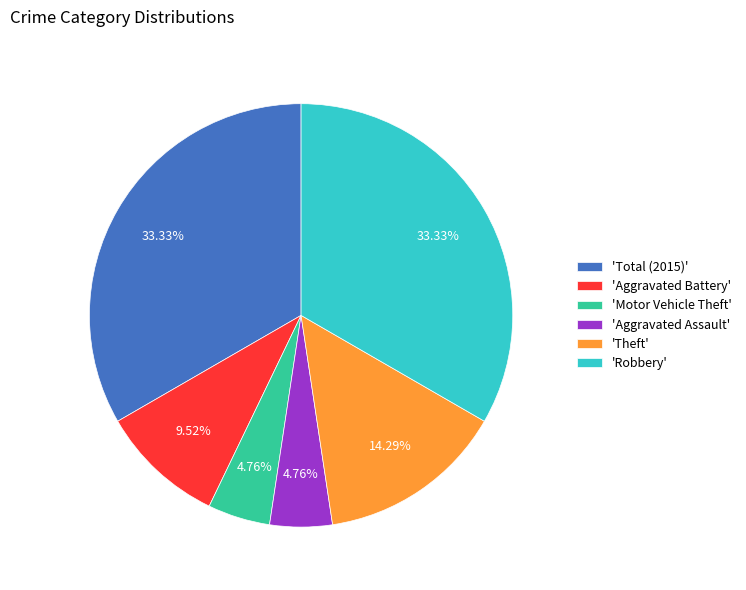

Is there a majority slice in this chart?

No